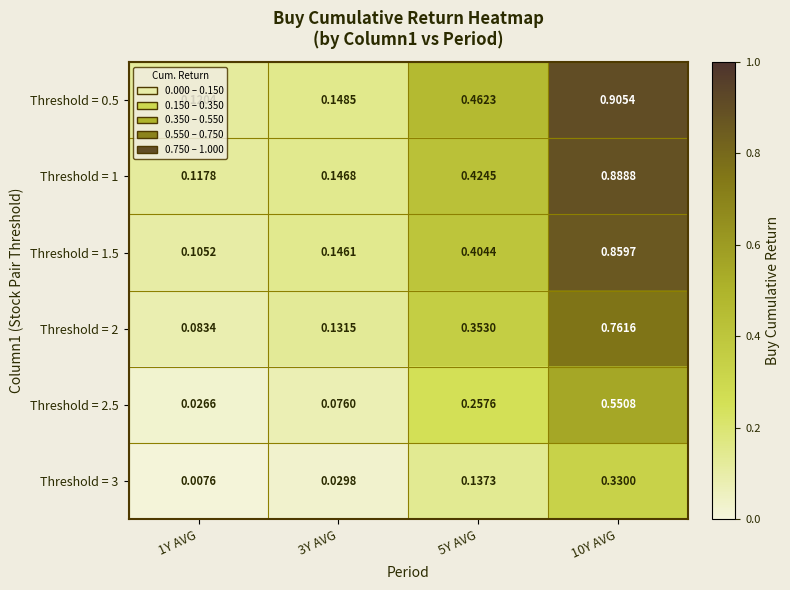

Rank the series by their maximum value, from lowest to highest.

Threshold = 3, Threshold = 2.5, Threshold = 2, Threshold = 1.5, Threshold = 1, Threshold = 0.5